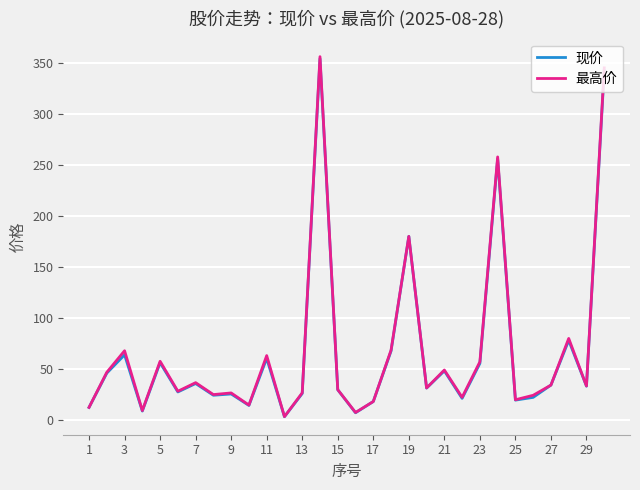

What is the greatest value displayed?

356.6